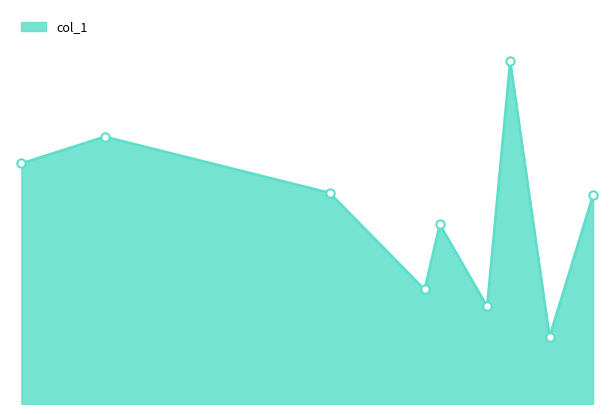

Is this an area chart (filled region under the line)?

Yes